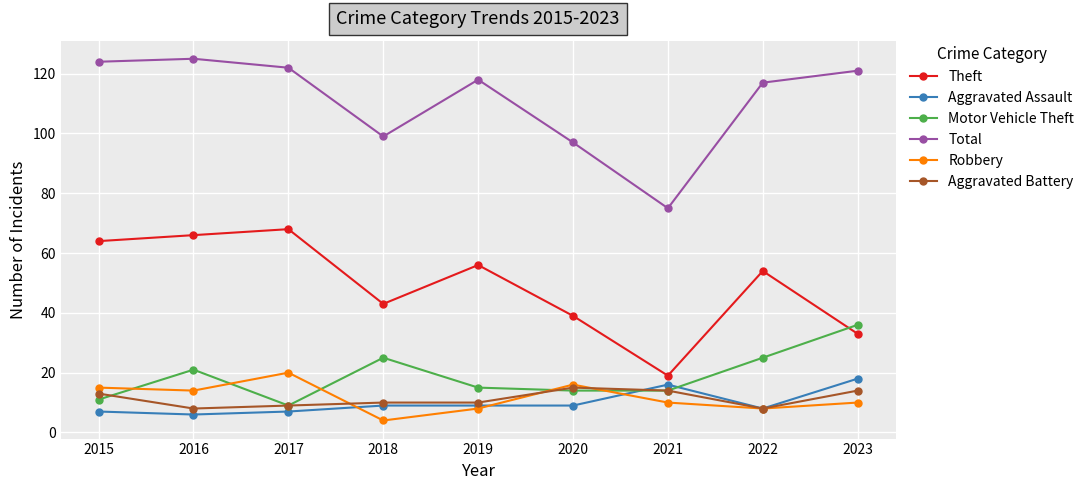

In Total, how many points are lower than both neighbors (excluding endpoints)?

2